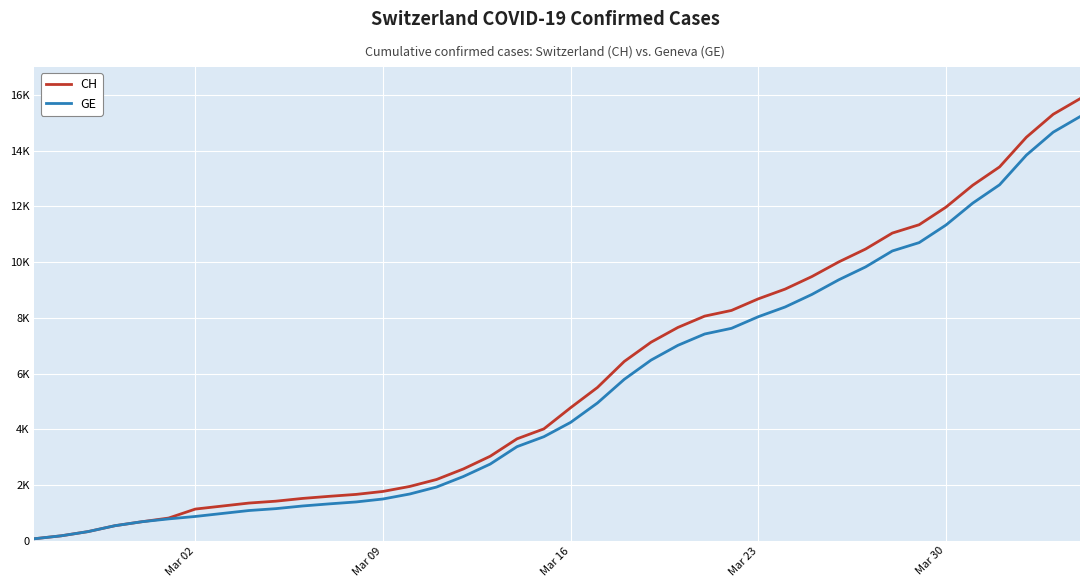

What are all the series names shown in the legend?

CH, GE